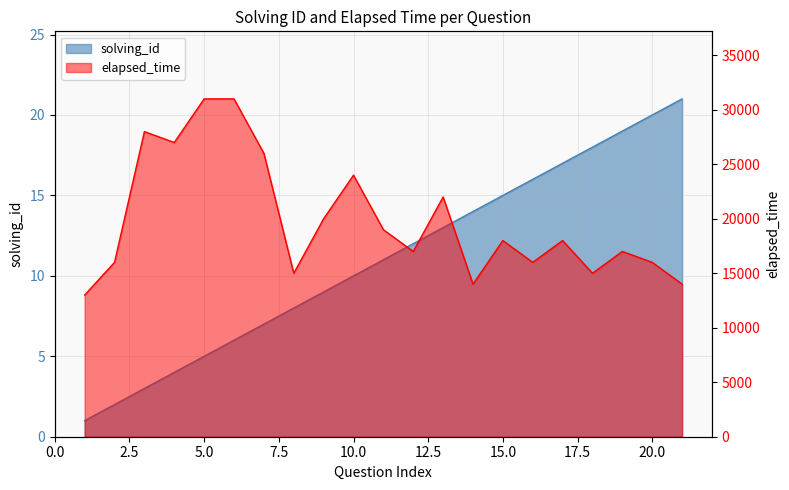

The value of elapsed_time at 16 is 16000. True or false?

True